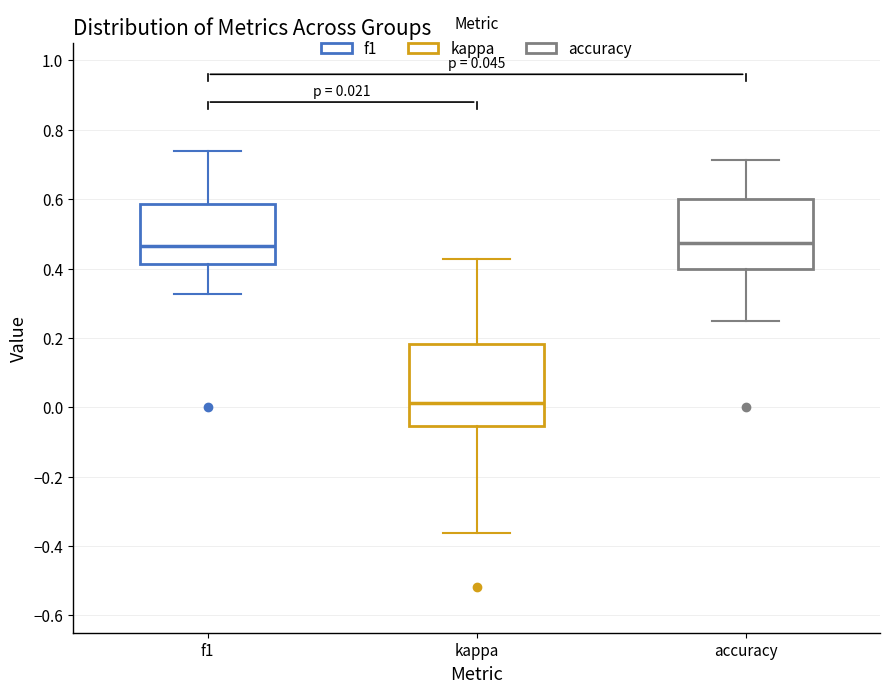

Comparing the boxes themselves (not the whiskers), which one is the tallest?

kappa